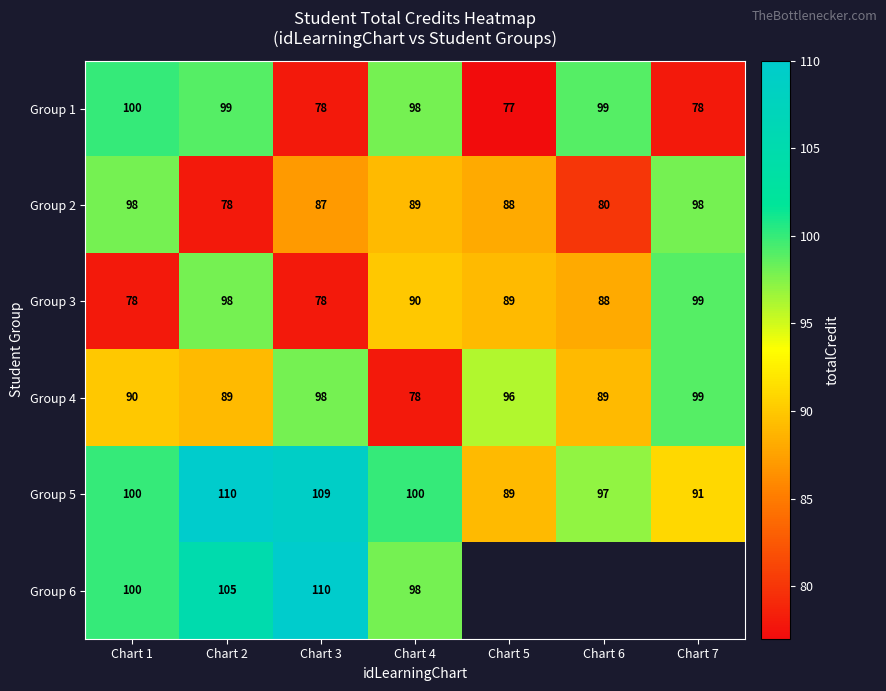

At which label does Group 1 first exceed 98?

Chart 1